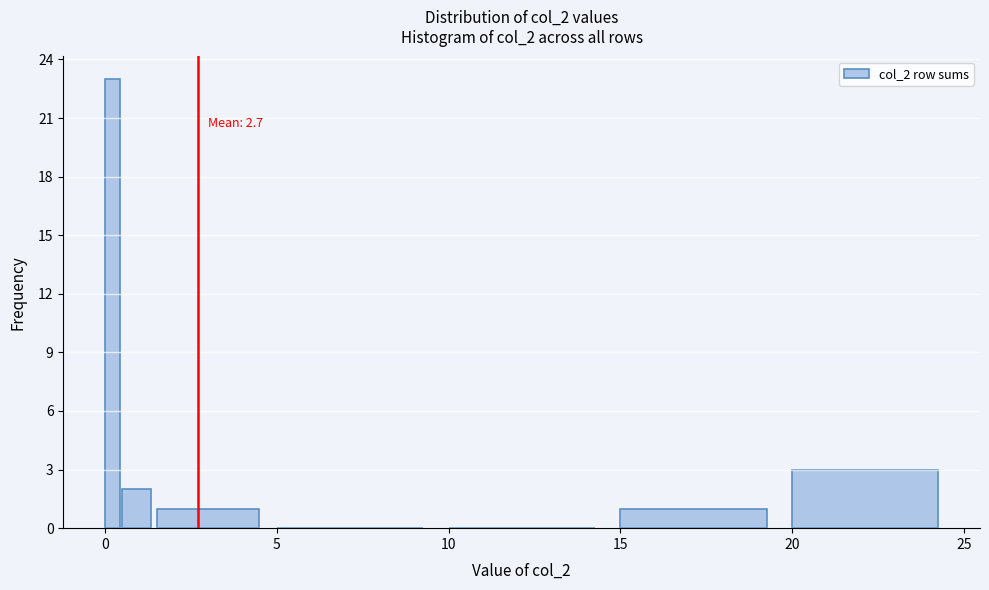

Read against the x-axis, roughly where is the centre of the tallest bar?

0.0